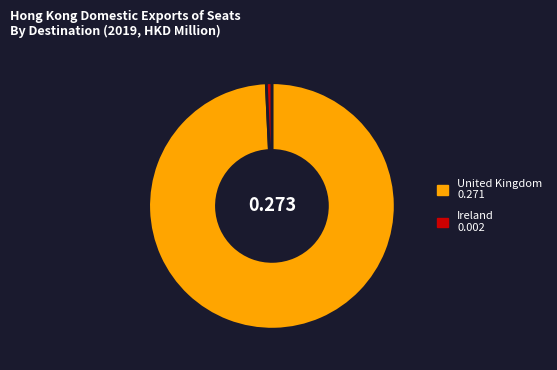

Count the number of slices in the pie.

2